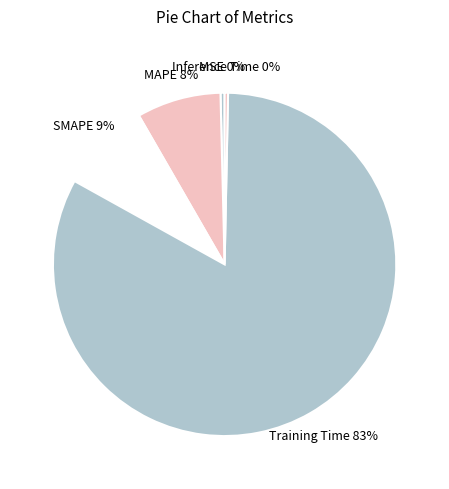

True or false: MSE accounts for 0% of the total.

True